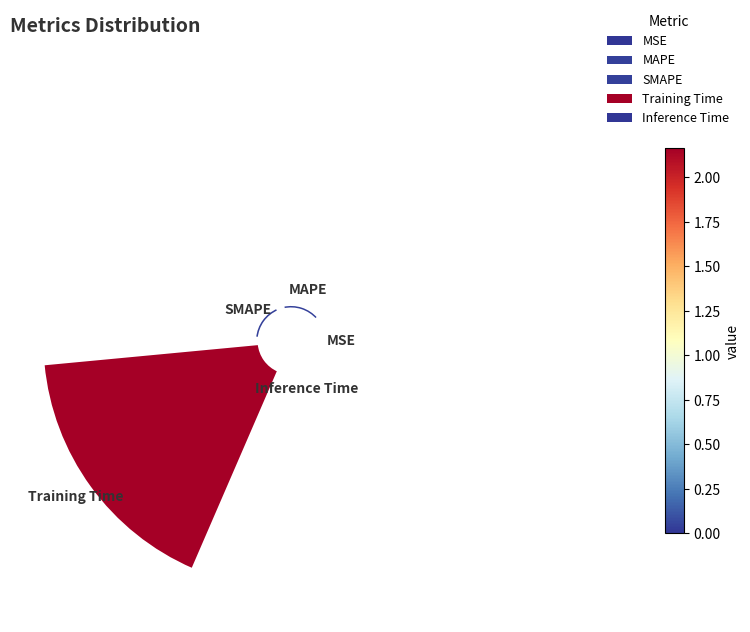

How many slices are in this pie chart?

5